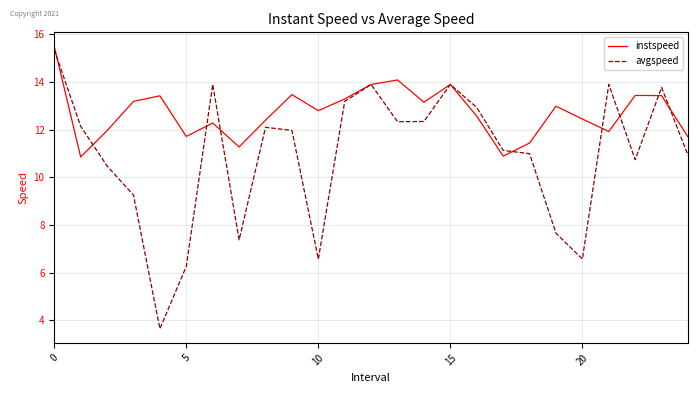

Which series has the largest total across all categories?

instspeed